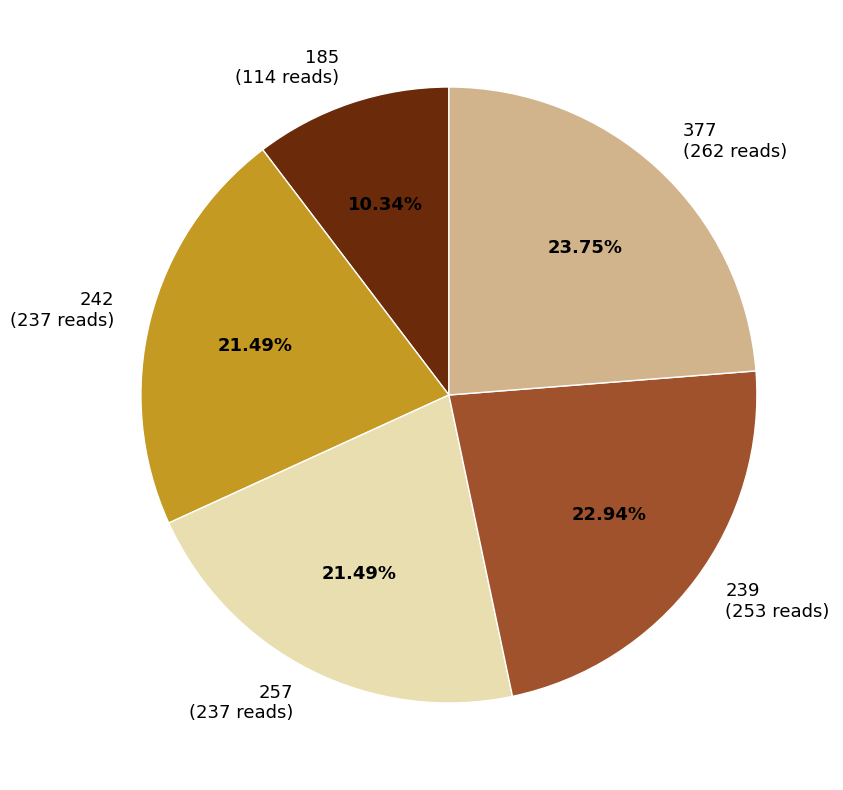

What is the ratio of the value at 257 to the value at 377?

0.9